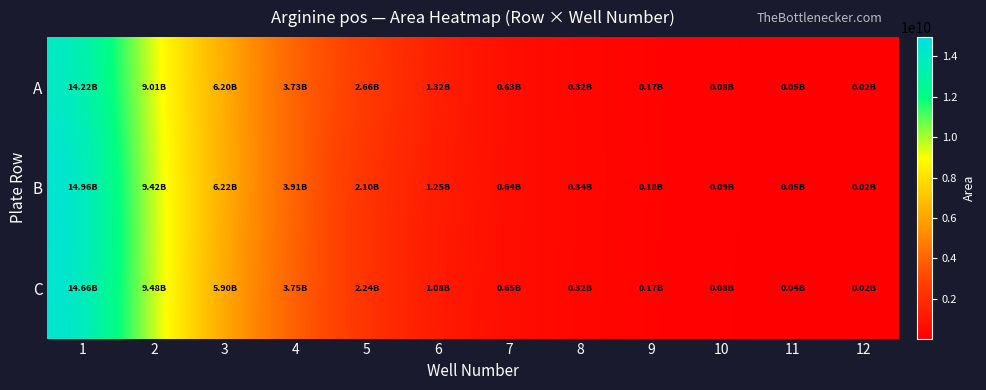

Reading right to left, what are all the values shown in this chart?

A: 12=20819077	11=47487653	10=84962130	9=173719434	8=323993508	7=634095001	6=1323637419	5=2656336061	4=3726942767	3=6201870354	2=9007950979	1=14218521310
B: 12=21197545	11=46927227	10=86944644	9=183220780	8=338820670	7=636628733	6=1246949061	5=2095230568	4=3908401259	3=6215397462	2=9419250528	1=14956334203
C: 12=19716887	11=42035480	10=76463535	9=171765007	8=316265974	7=646947046	6=1077833007	5=2240393969	4=3747073071	3=5904284619	2=9484707129	1=14656307535